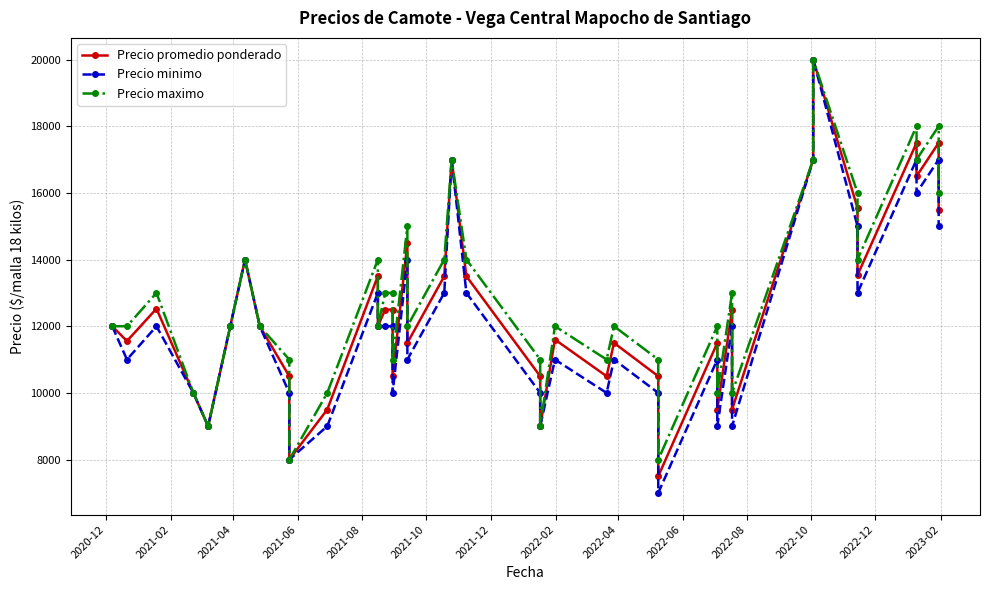

True or false: Precio maximo and Precio minimo intersect in this chart.

False